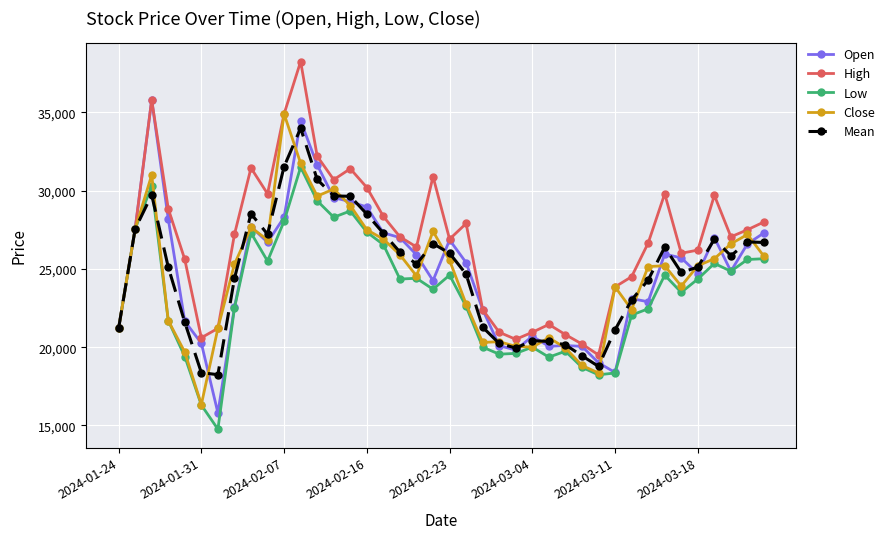

What is the maximum value shown in the chart?

38250